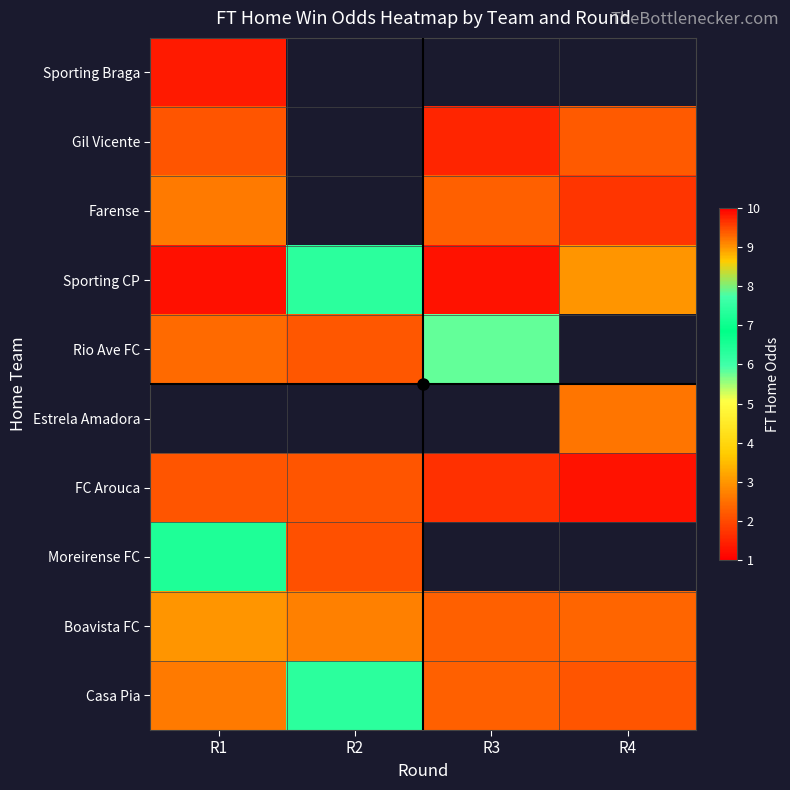

At how many categories does at least one series exceed 6?

3